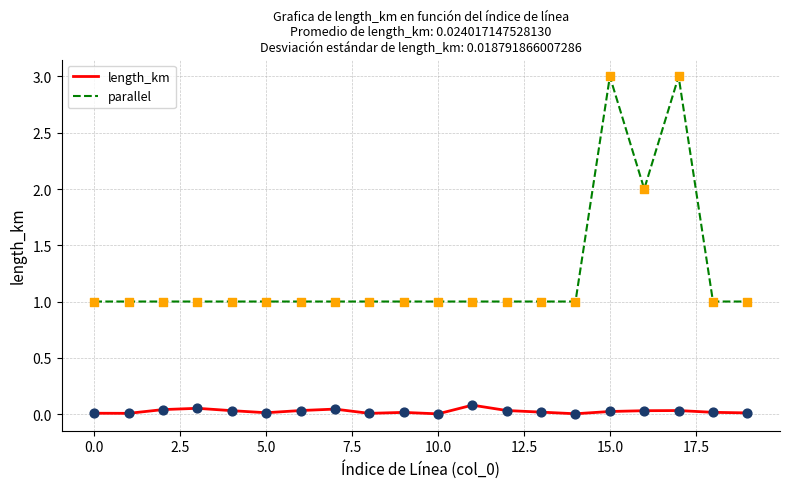

Which series has the largest total across all categories?

parallel